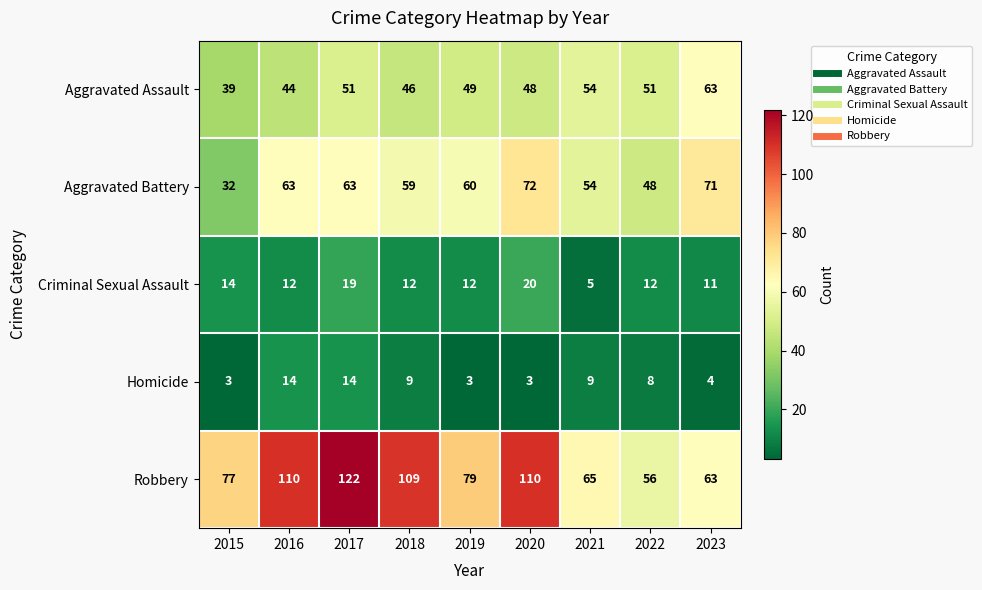

What is the difference between the maximum and minimum values in the Aggravated Battery series?

40